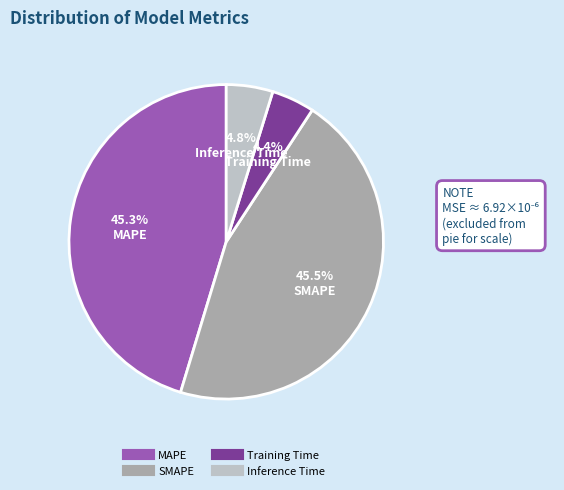

Between MAPE and Inference Time, which is larger?

MAPE